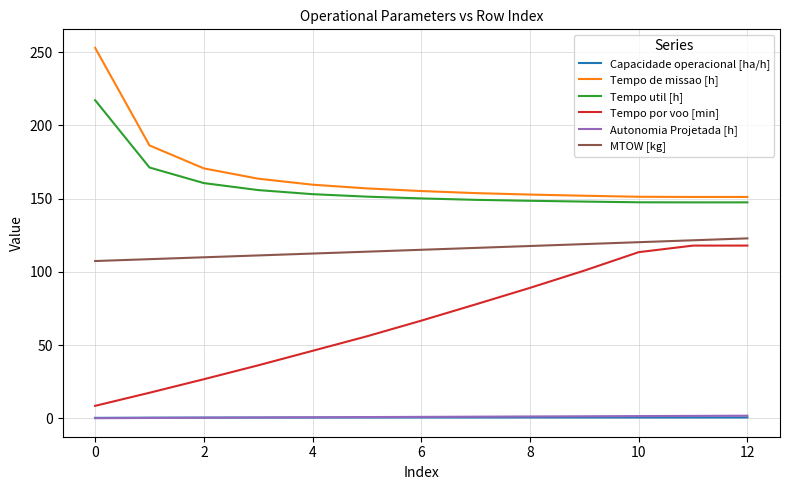

What is the minimum value for Tempo por voo [min]?

8.6